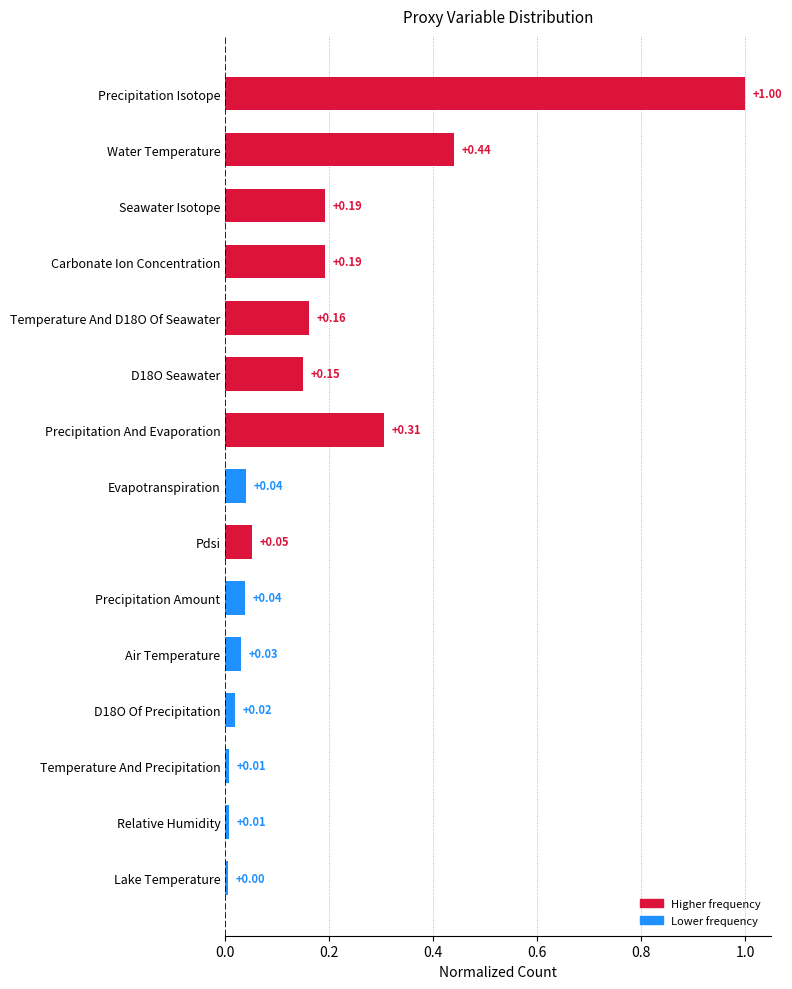

Are the bars horizontal?

Yes